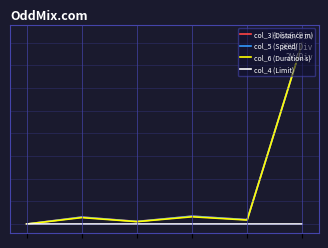

How many values in the col_6 (Duration s) series exceed 0?

5